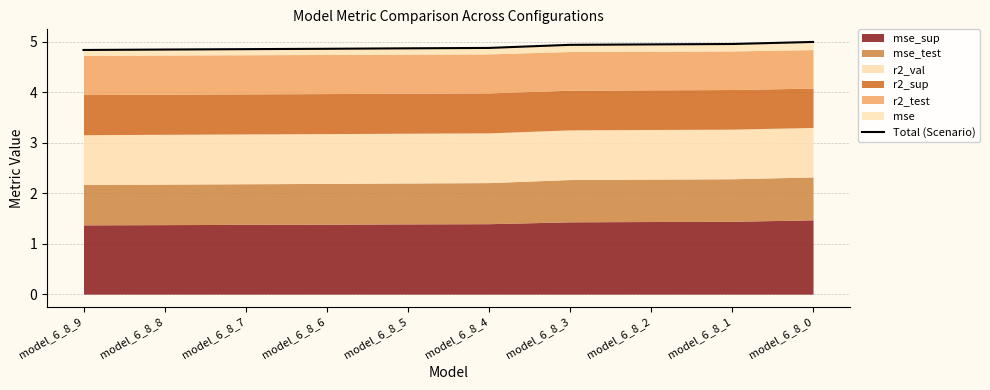

Approximately how many times larger is the value at model_6_8_6 compared to model_6_8_3?

1.0